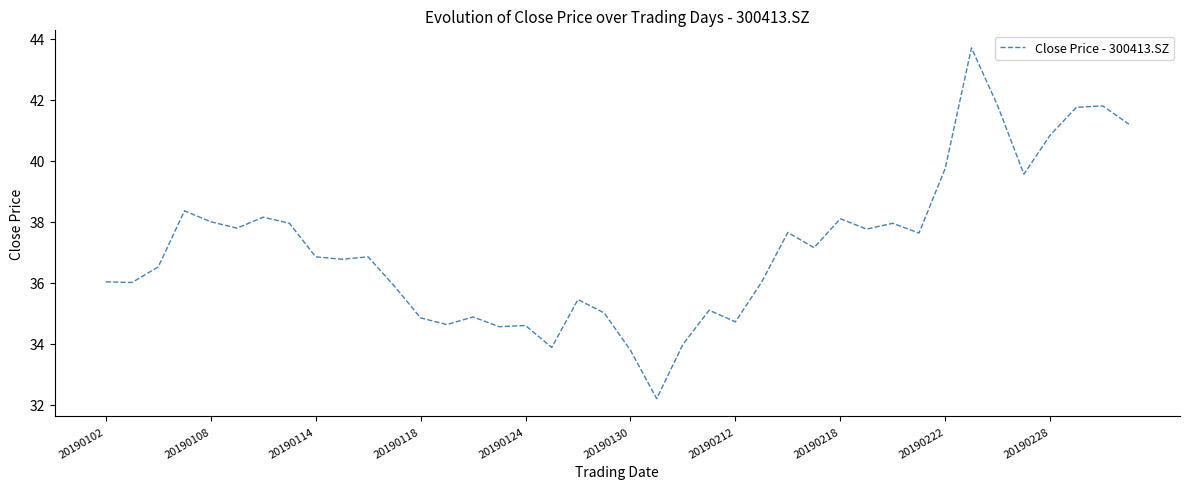

What is the smallest value displayed?

32.2